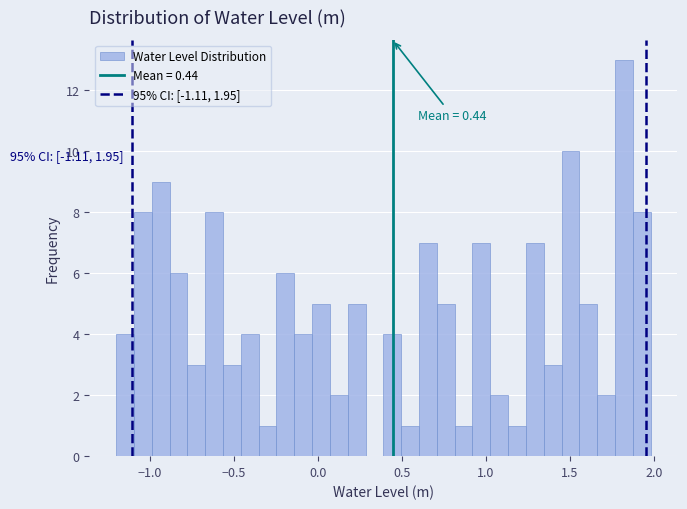

Read against the x-axis, roughly where is the centre of the tallest bar?

1.80